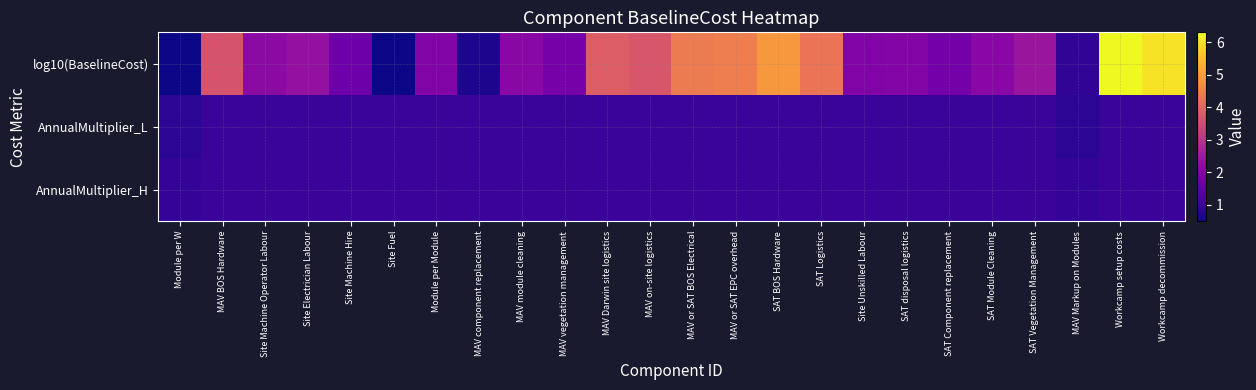

Reading left to right, what are all the values shown in this chart?

log10(BaselineCost): Module per W=-0.7	MAV BOS Hardware=3.7	Site Machine Operator Labour=2.2	Site Electrician Labour=2.3	Site Machine Hire=1.7	Site Fuel=0.2	Module per Module=2.0	MAV component replacement=0.6	MAV module cleaning=2.1	MAV vegetation management=1.8	MAV Darwin site logistics=3.8	MAV on-site logistics=3.7	MAV or SAT BOS Electrical=4.4	MAV or SAT EPC overhead=4.5	SAT BOS Hardware=4.9	SAT Logistics=4.3	Site Unskilled Labour=2.0	SAT disposal logistics=2.1	SAT Component replacement=1.8	SAT Module Cleaning=2.1	SAT Vegetation Management=2.4	MAV Markup on Modules=0.9	Workcamp setup costs=7.0	Workcamp decommission=6.0
AnnualMultiplier_L: Module per W=0.8	MAV BOS Hardware=1.0	Site Machine Operator Labour=1.0	Site Electrician Labour=1.0	Site Machine Hire=1.0	Site Fuel=1.0	Module per Module=1.0	MAV component replacement=1.0	MAV module cleaning=1.0	MAV vegetation management=1.0	MAV Darwin site logistics=1.0	MAV on-site logistics=1.0	MAV or SAT BOS Electrical=1.0	MAV or SAT EPC overhead=1.0	SAT BOS Hardware=1.0	SAT Logistics=1.0	Site Unskilled Labour=1.0	SAT disposal logistics=1.0	SAT Component replacement=1.0	SAT Module Cleaning=1.0	SAT Vegetation Management=1.0	MAV Markup on Modules=0.8	Workcamp setup costs=1.0	Workcamp decommission=1.0
AnnualMultiplier_H: Module per W=0.9	MAV BOS Hardware=1.0	Site Machine Operator Labour=1.0	Site Electrician Labour=1.0	Site Machine Hire=1.0	Site Fuel=1.0	Module per Module=1.0	MAV component replacement=1.0	MAV module cleaning=1.0	MAV vegetation management=1.0	MAV Darwin site logistics=1.0	MAV on-site logistics=1.0	MAV or SAT BOS Electrical=1.0	MAV or SAT EPC overhead=1.0	SAT BOS Hardware=1.0	SAT Logistics=1.0	Site Unskilled Labour=1.0	SAT disposal logistics=1.0	SAT Component replacement=1.0	SAT Module Cleaning=1.0	SAT Vegetation Management=1.0	MAV Markup on Modules=0.9	Workcamp setup costs=1.0	Workcamp decommission=1.0